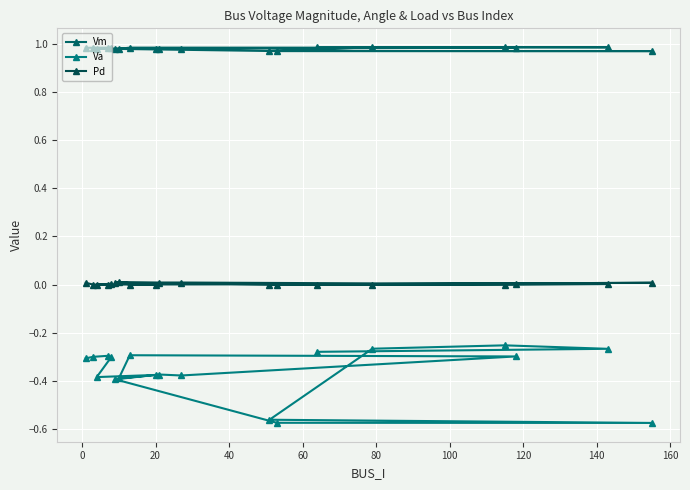

Reading right to left, what are all the values shown in this chart?

Vm: 1.0	1.0	1.0	1.0	1.0	1.0	1.0	1.0	1.0	1.0	1.0	1.0	1.0	1.0	1.0	1.0	1.0	1.0	1.0
Va: -0.3	-0.3	-0.3	-0.3	-0.6	-0.6	-0.6	-0.4	-0.4	-0.4	-0.3	-0.3	-0.4	-0.4	-0.4	-0.3	-0.3	-0.3	-0.3
Pd: 0.0	0.0	0.0	0.0	0.0	0.0	0.0	0.0	0.0	0.0	0.0	0.0	0.0	0.0	0.0	0.0	0.0	0.0	0.0